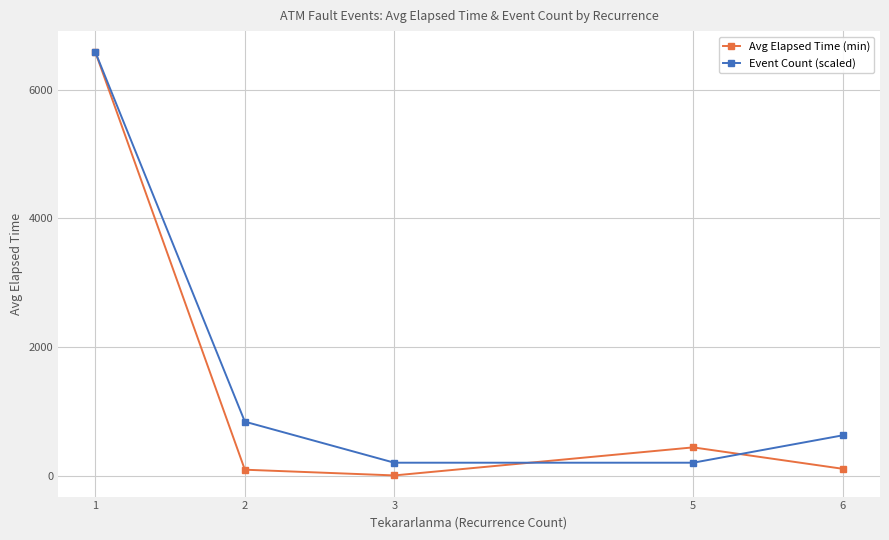

After their last crossing, which series has the higher values: Avg Elapsed Time (min) or Event Count (scaled)?

Event Count (scaled)